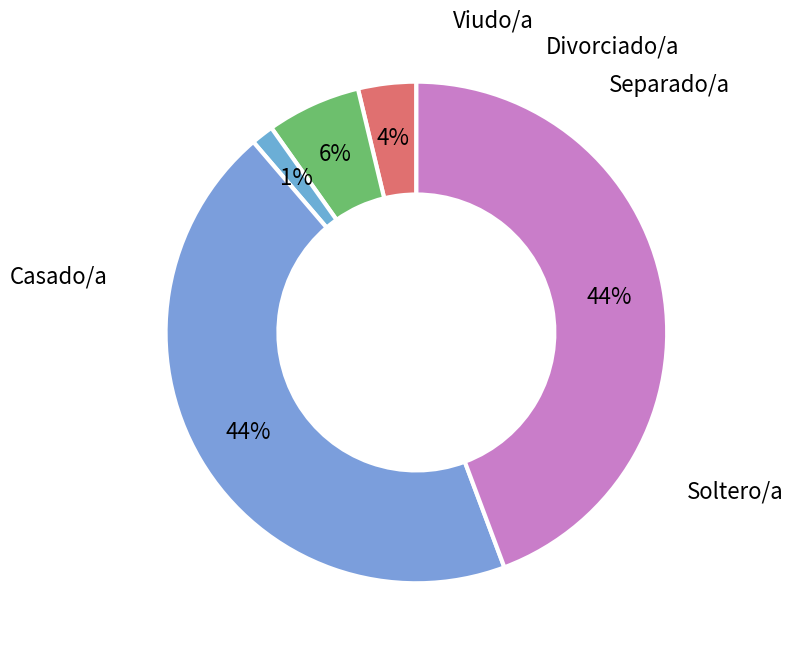

How many slices are in this pie chart?

5